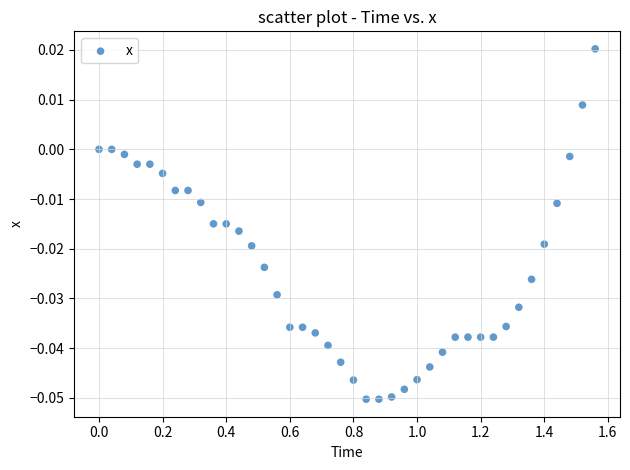

What is the range of X values (max minus min)?

1.6